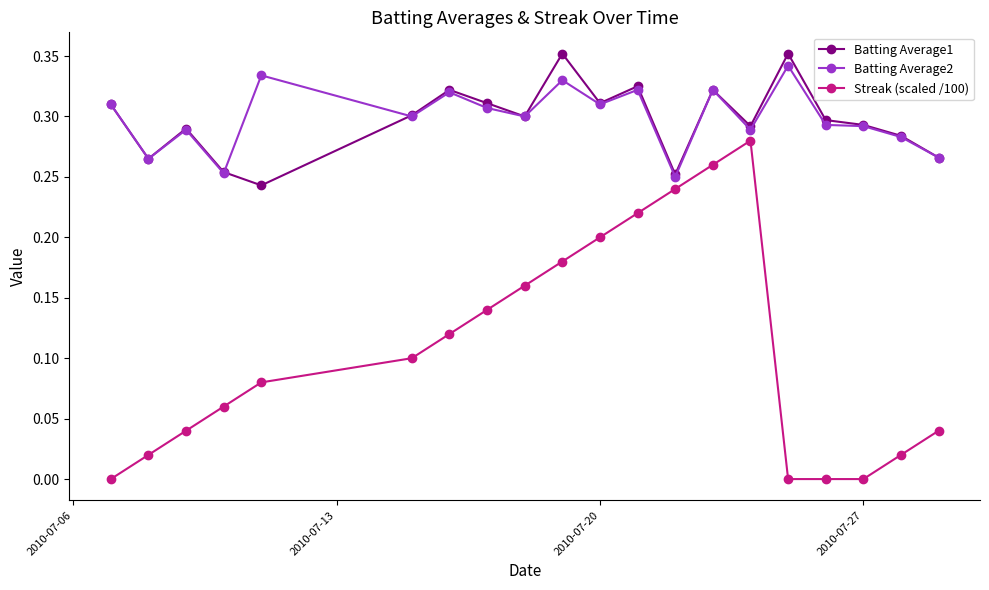

Which series has the largest range (max minus min)?

Streak (scaled /100)